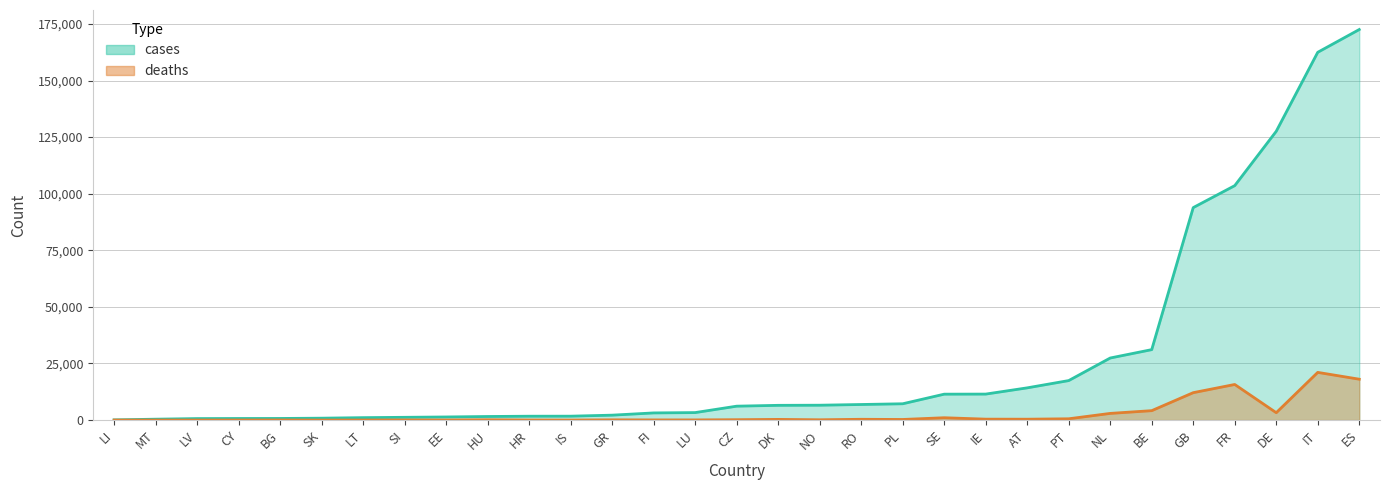

How many values in the cases series are below 6141?

15